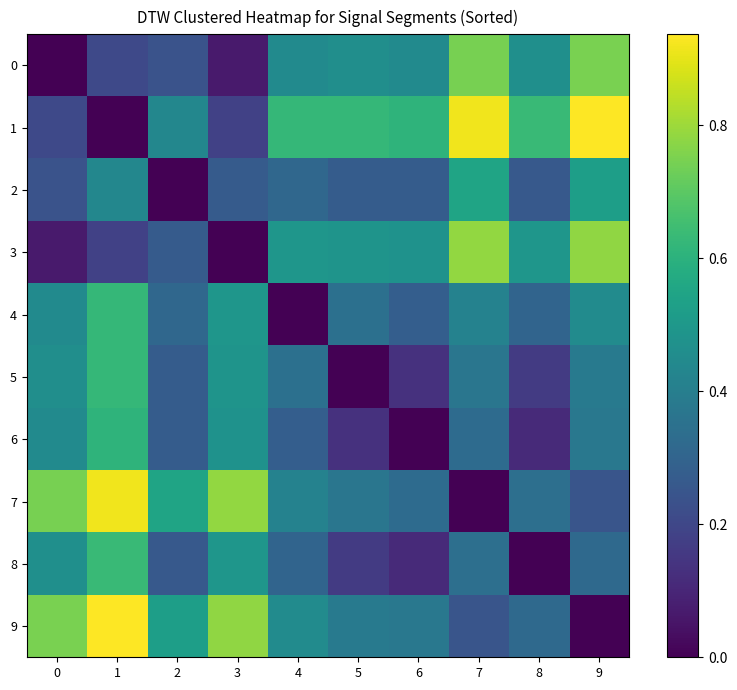

Which series has the largest total across all categories?

1